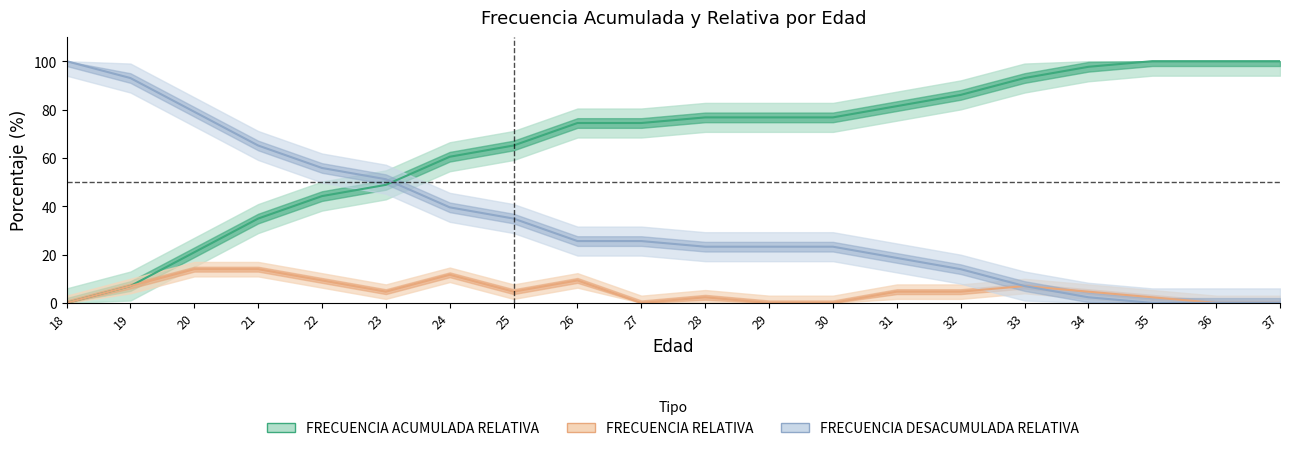

How many values in the FRECUENCIA RELATIVA series are below 4?

8